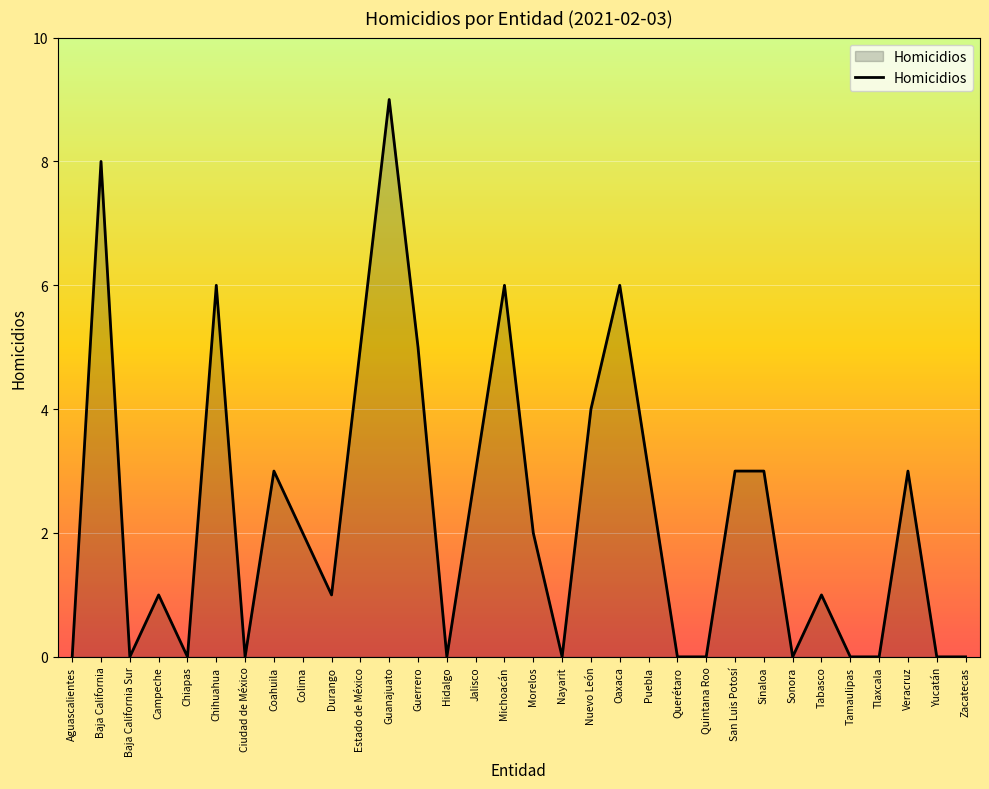

What is the difference between the values at Campeche and Tamaulipas?

1